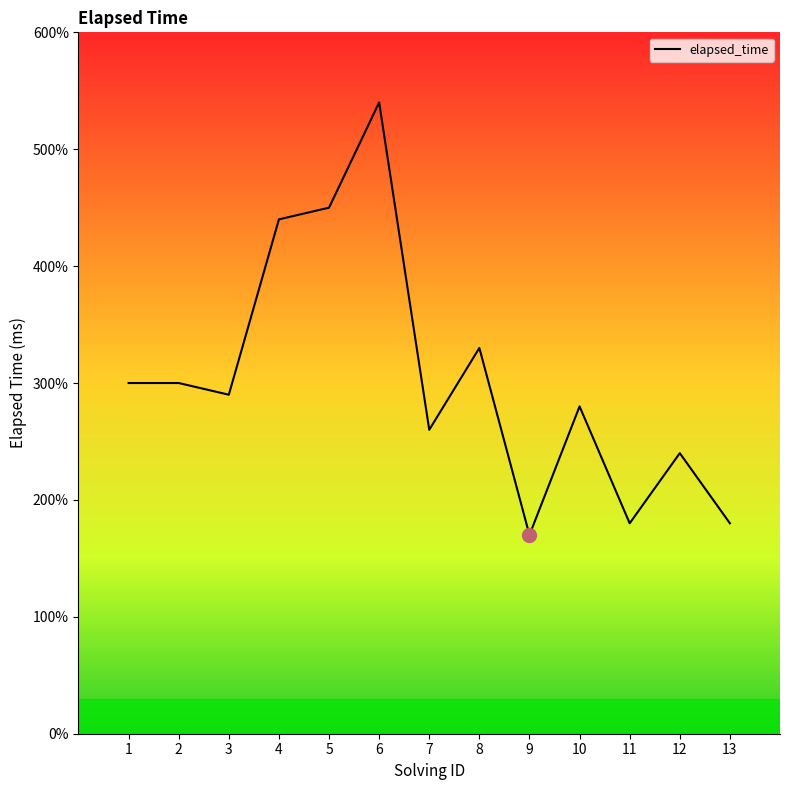

At which category does the data reach its first local peak?

6